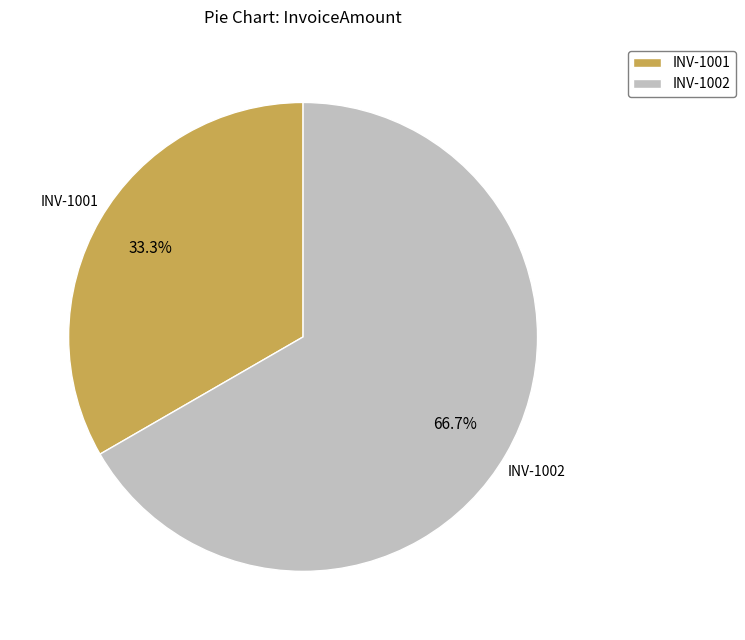

Combined, what portion of the pie is INV-1002 and INV-1001?

100.0%